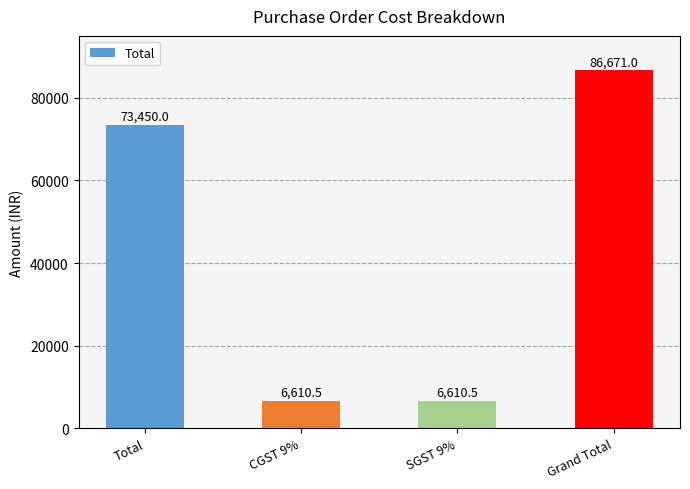

What is the maximum value shown in the chart?

86671.0